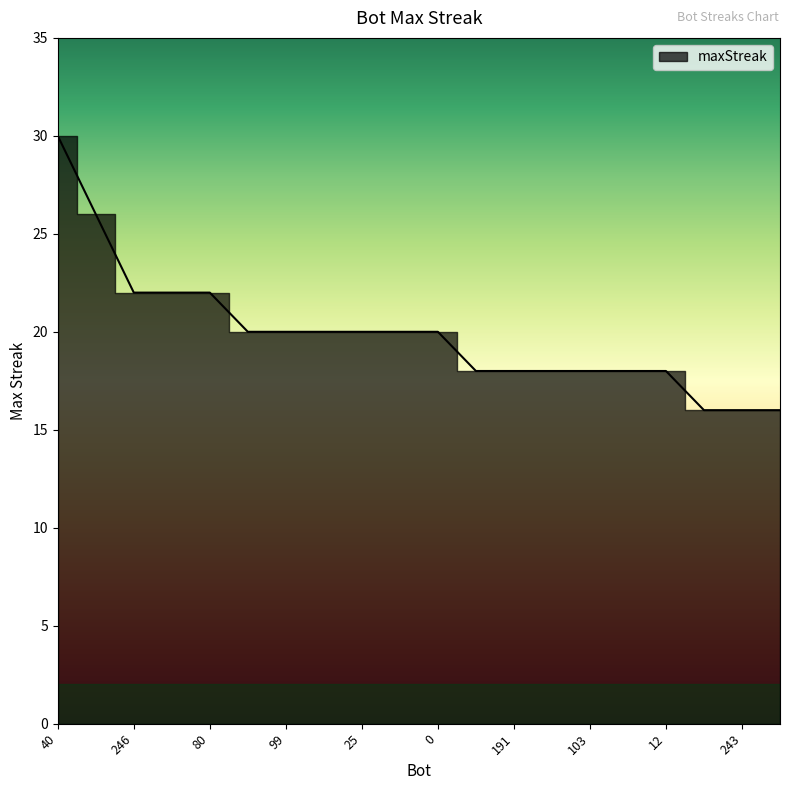

What is the sum of the values at 203 and 0?

38